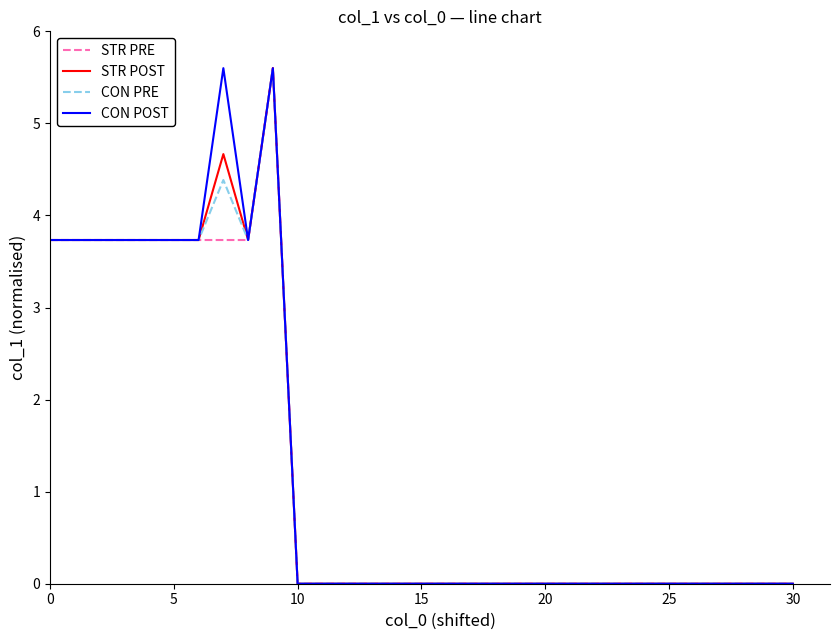

What is the highest value of the STR PRE series?

5.6